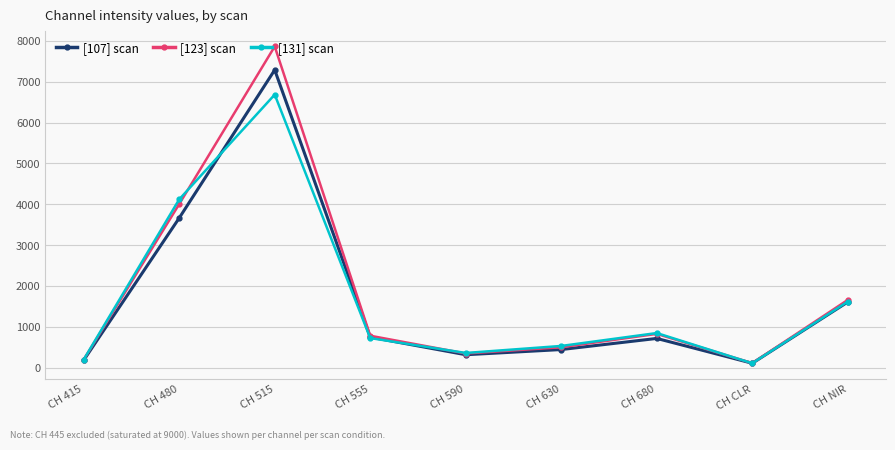

The [107] scan series shows 3664 at CH 480. True or false?

True